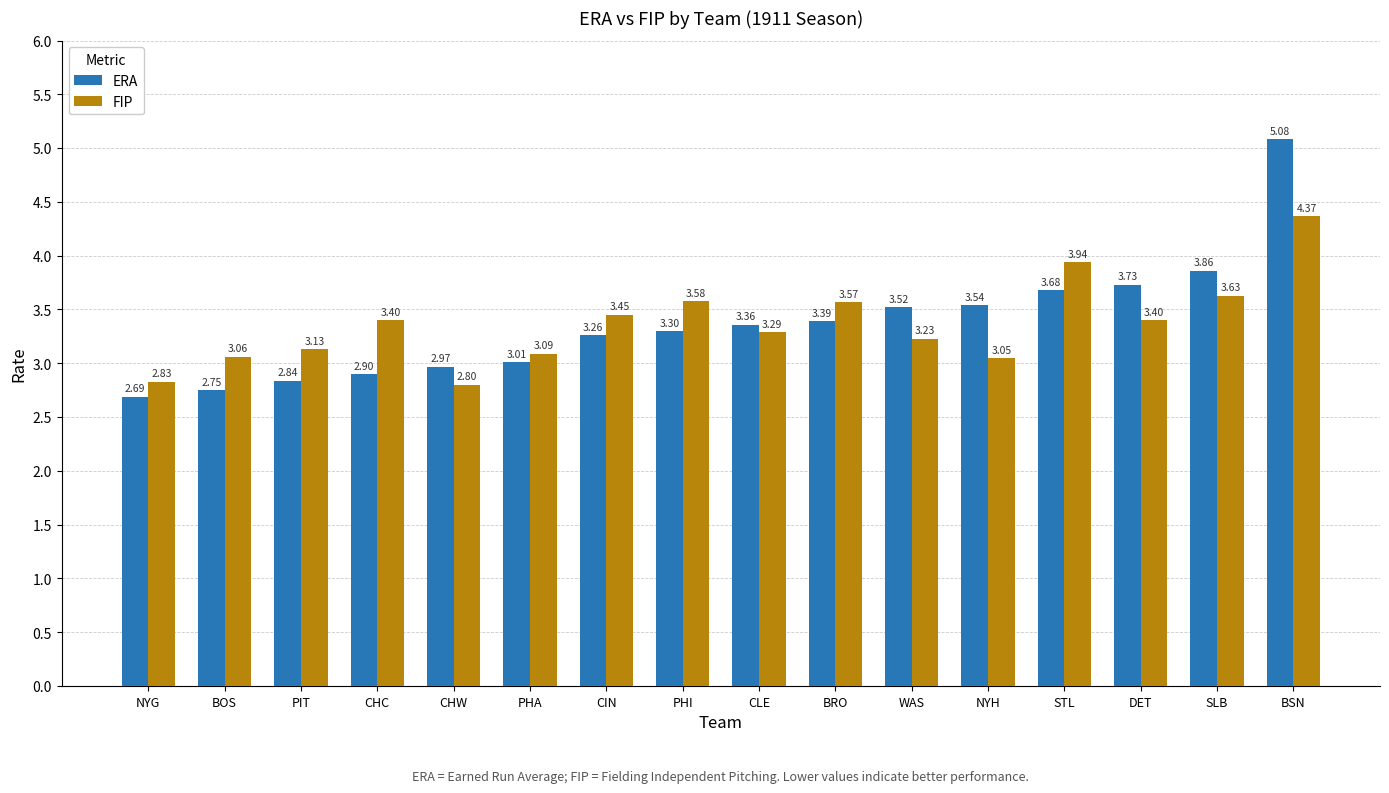

The value of ERA at BSN is 5.1. True or false?

True